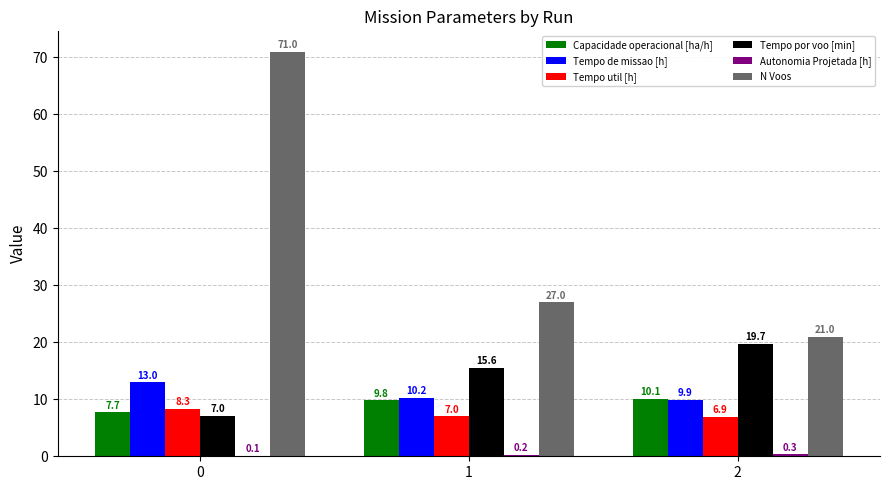

Which series has the largest total across all categories?

N Voos